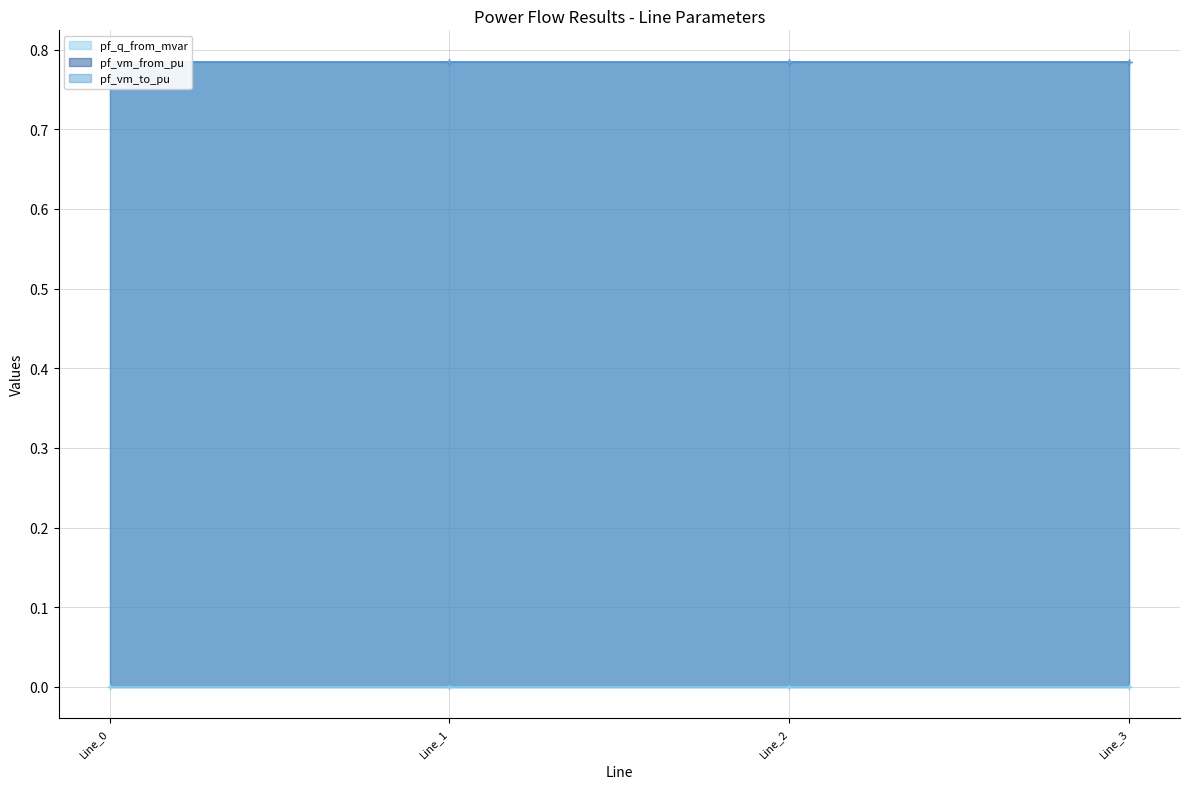

Between which two adjacent categories do pf_vm_from_pu and pf_vm_to_pu first intersect?

Line_0 and Line_1